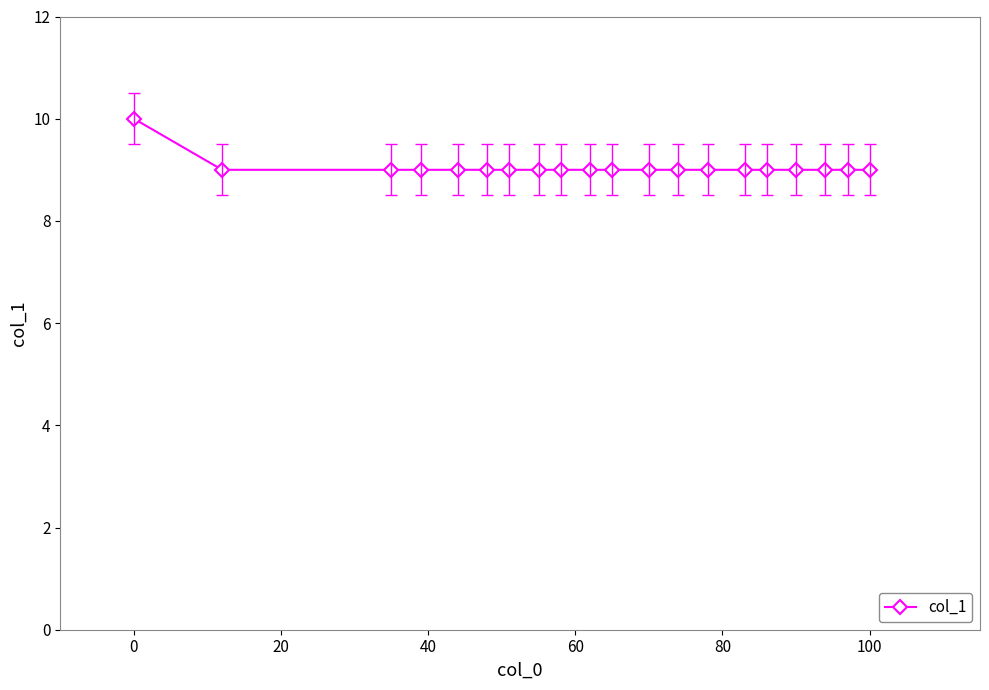

What is the value of the 5th point from the left?

9